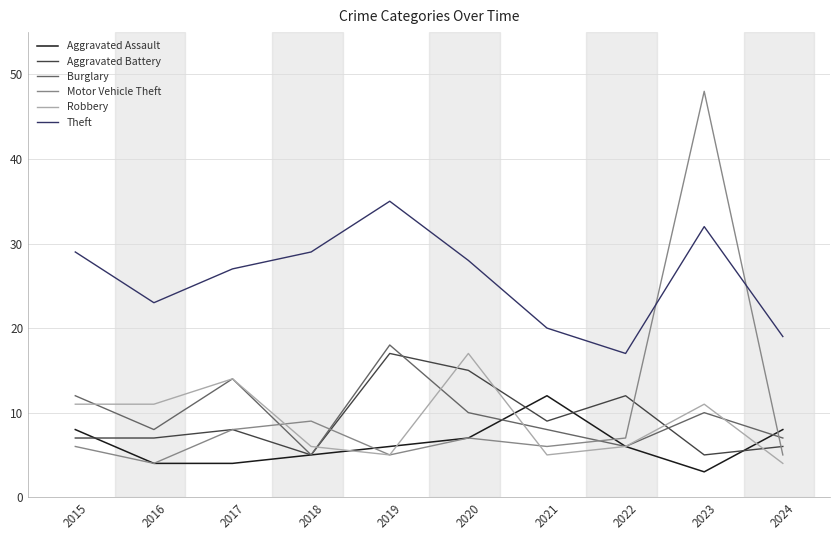

Rank the series at 2021 from highest to lowest value.

Theft, Aggravated Assault, Aggravated Battery, Burglary, Motor Vehicle Theft, Robbery